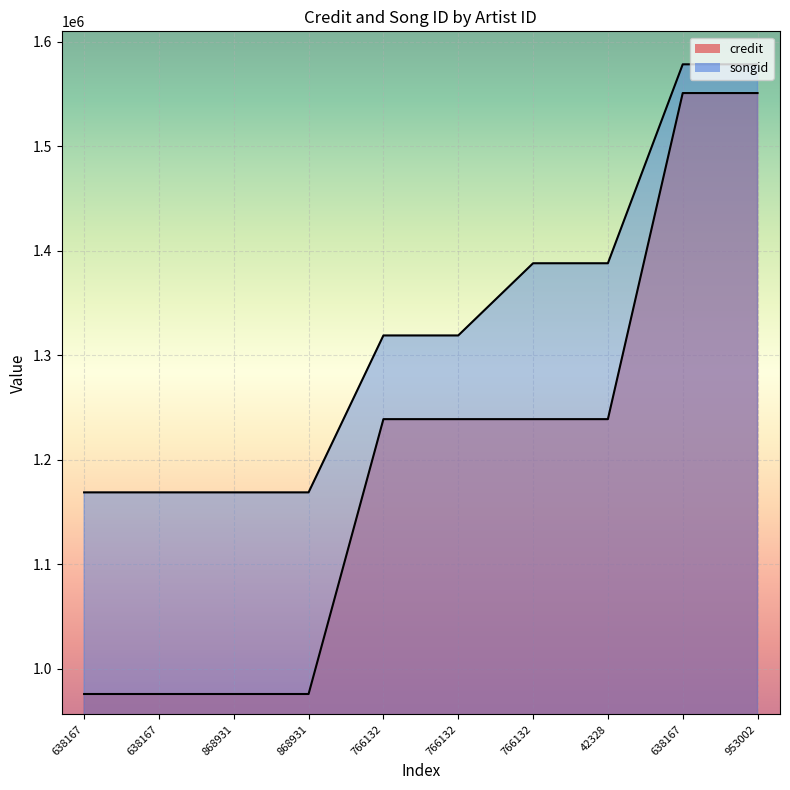

At which label is songid closest to 1373519?

766132